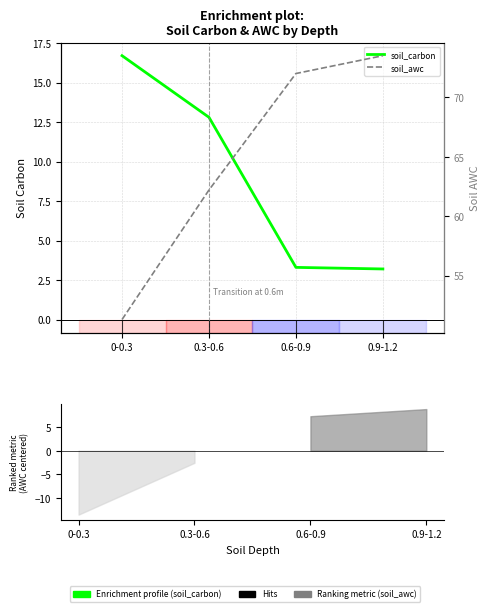

What is the spread (max minus min) of values at 0-0.3?

34.6